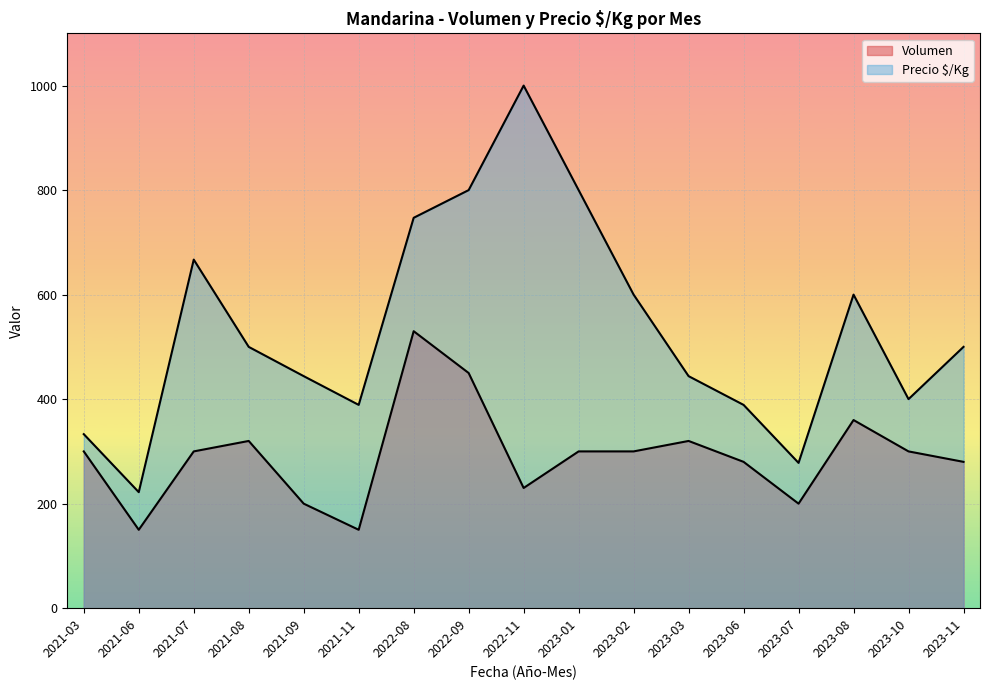

True or false: Precio_kg has more than 0 interior local peaks.

True